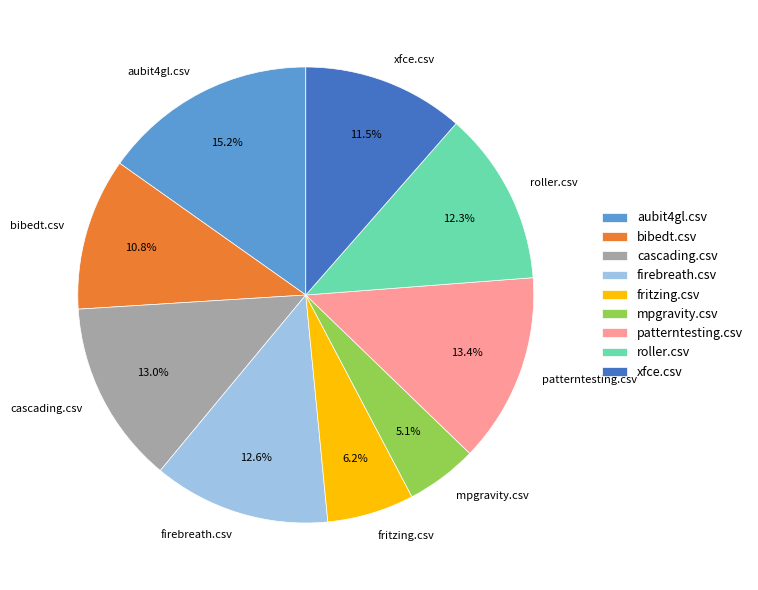

What percentage is NOT represented by fritzing.csv?

93.8%